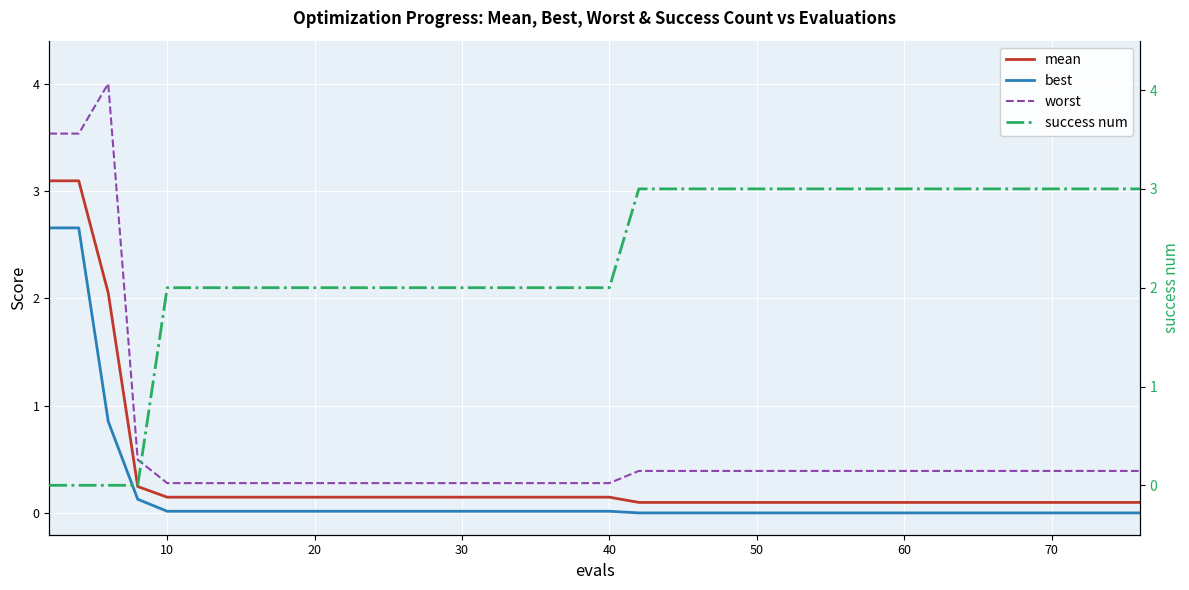

True or false: worst and mean intersect in this chart.

False